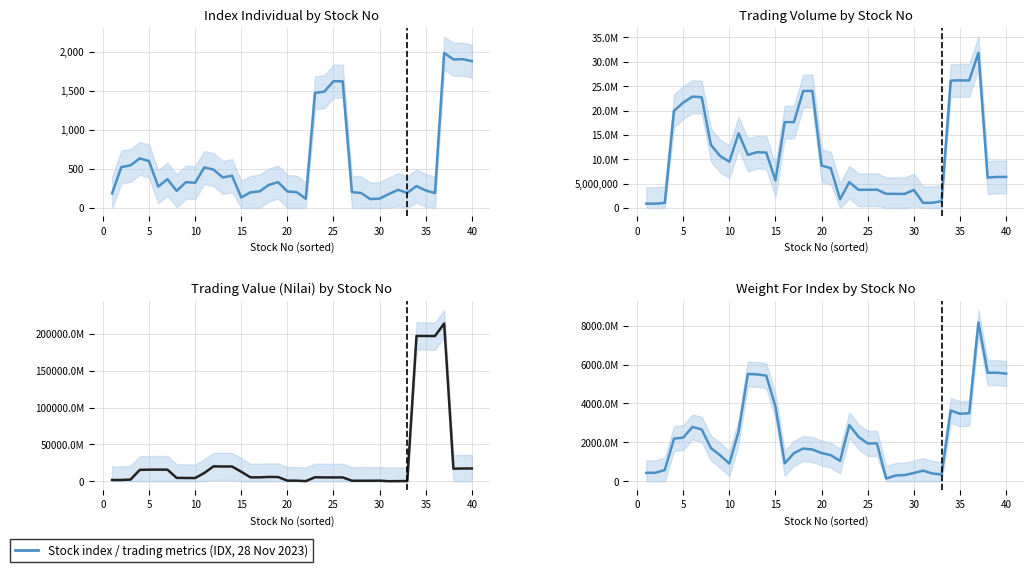

Which series has the largest total across all categories?

Nilai